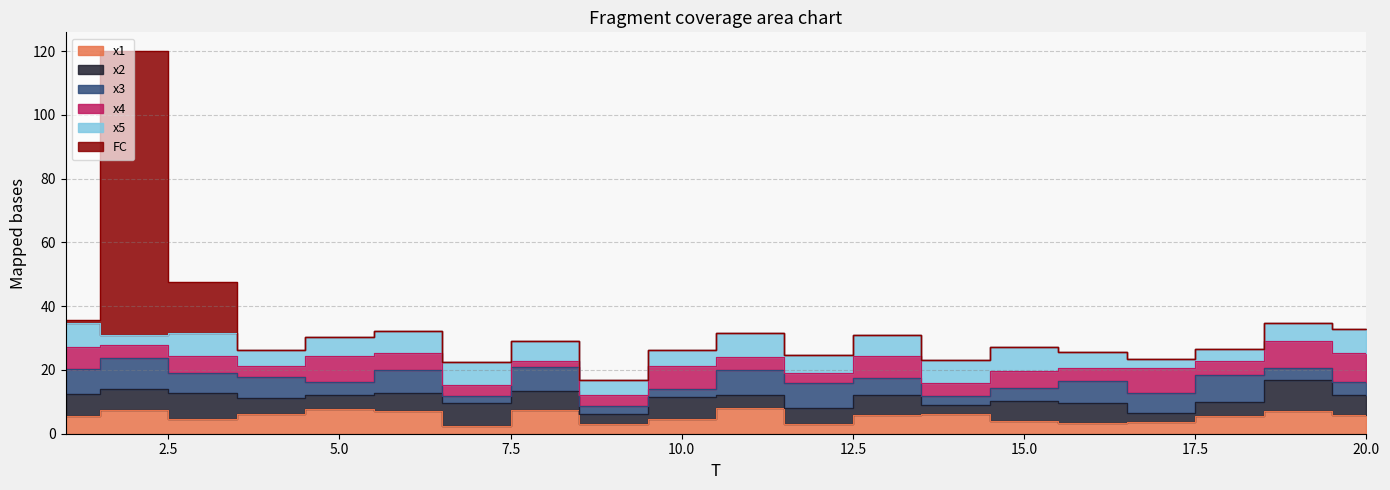

How many values in the x1 series exceed 5?

12